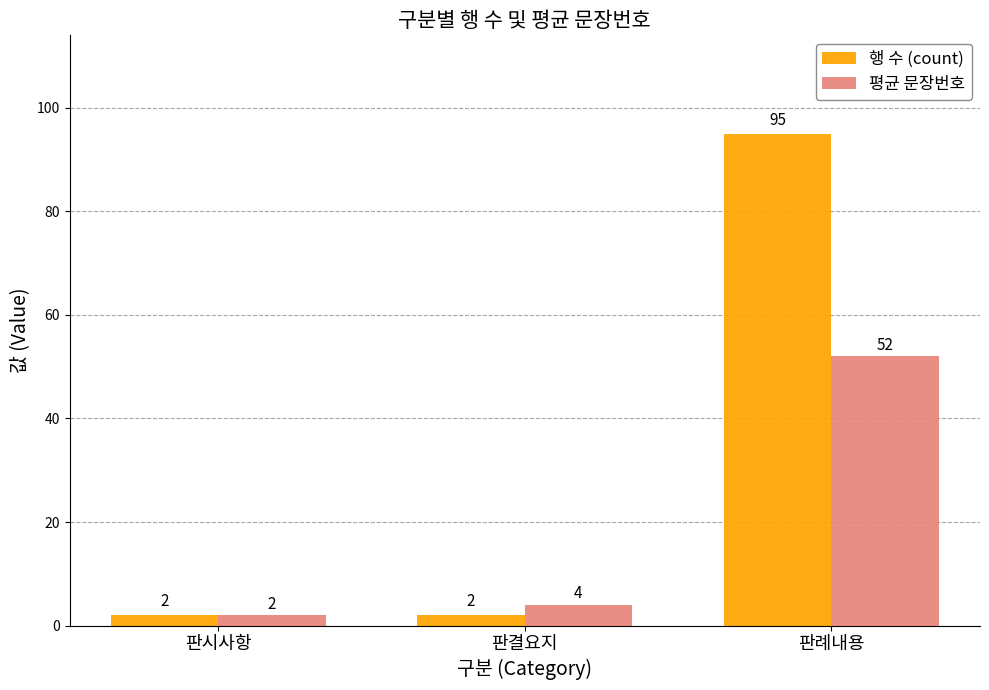

What is the spread (max minus min) of values at 판결요지?

2